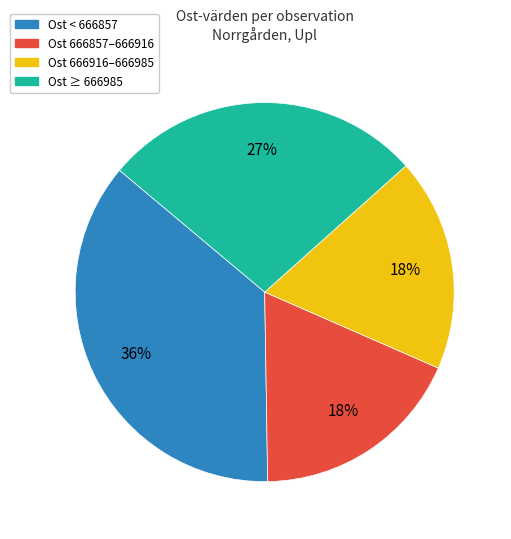

To the nearest percent, what is the difference between the largest and smallest slice percentages?

18%